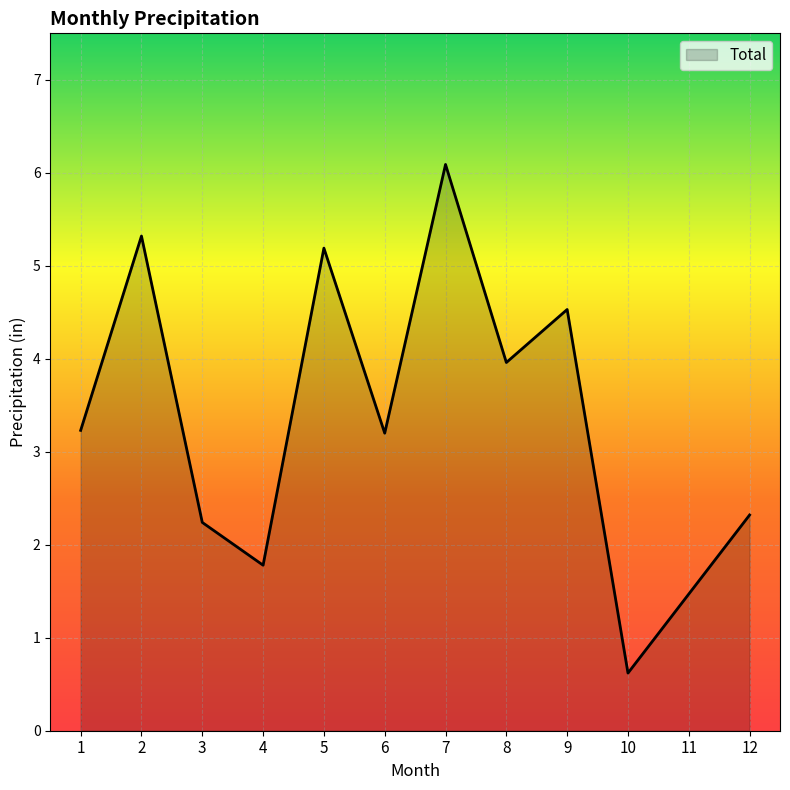

Between 10 and 1, which is larger?

1